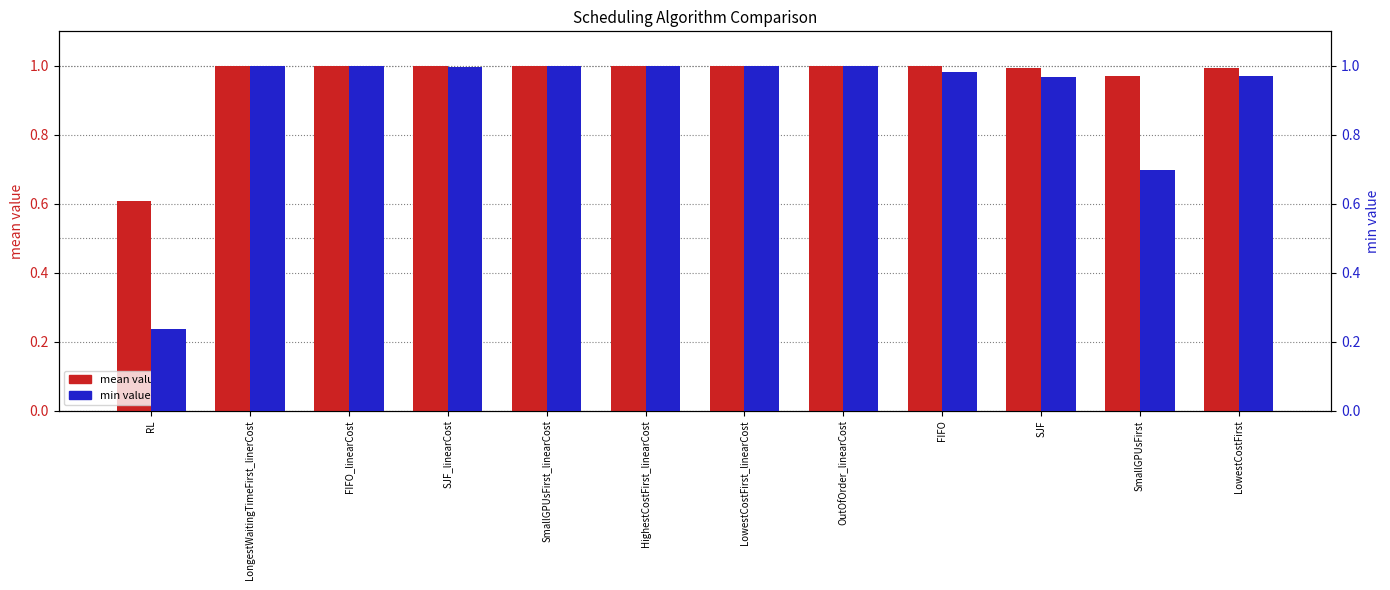

Reading right to left, list all the values displayed in this chart.

mean value: 1.0	1.0	1.0	1.0	1.0	1.0	1.0	1.0	1.0	1.0	1.0	0.6
min value: 1.0	0.7	1.0	1.0	1.0	1.0	1.0	1.0	1.0	1.0	1.0	0.2